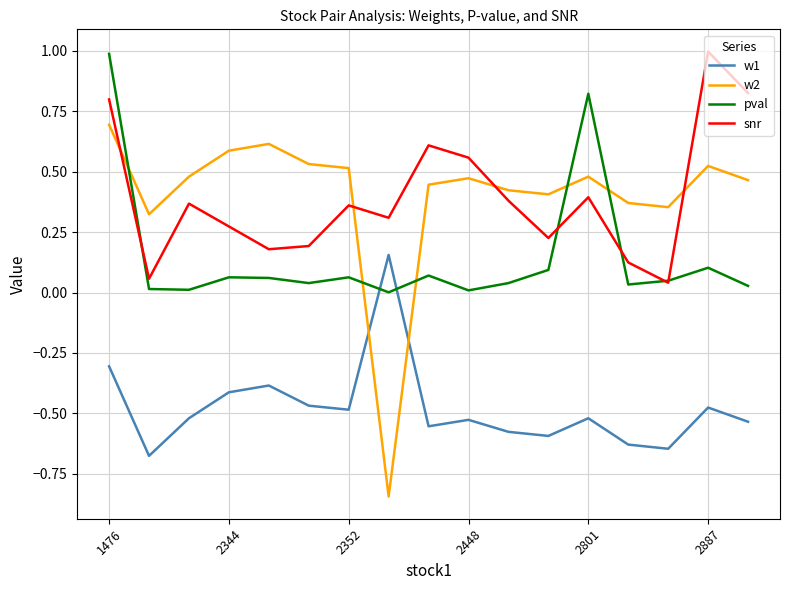

Which series has the widest spread of values?

w2